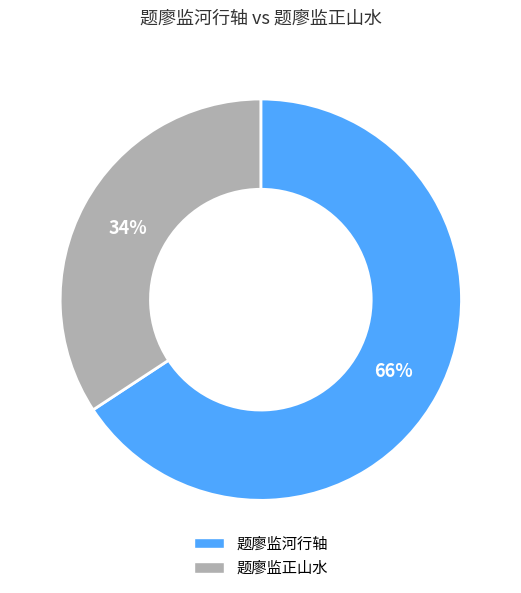

How many segments does this pie chart have?

2